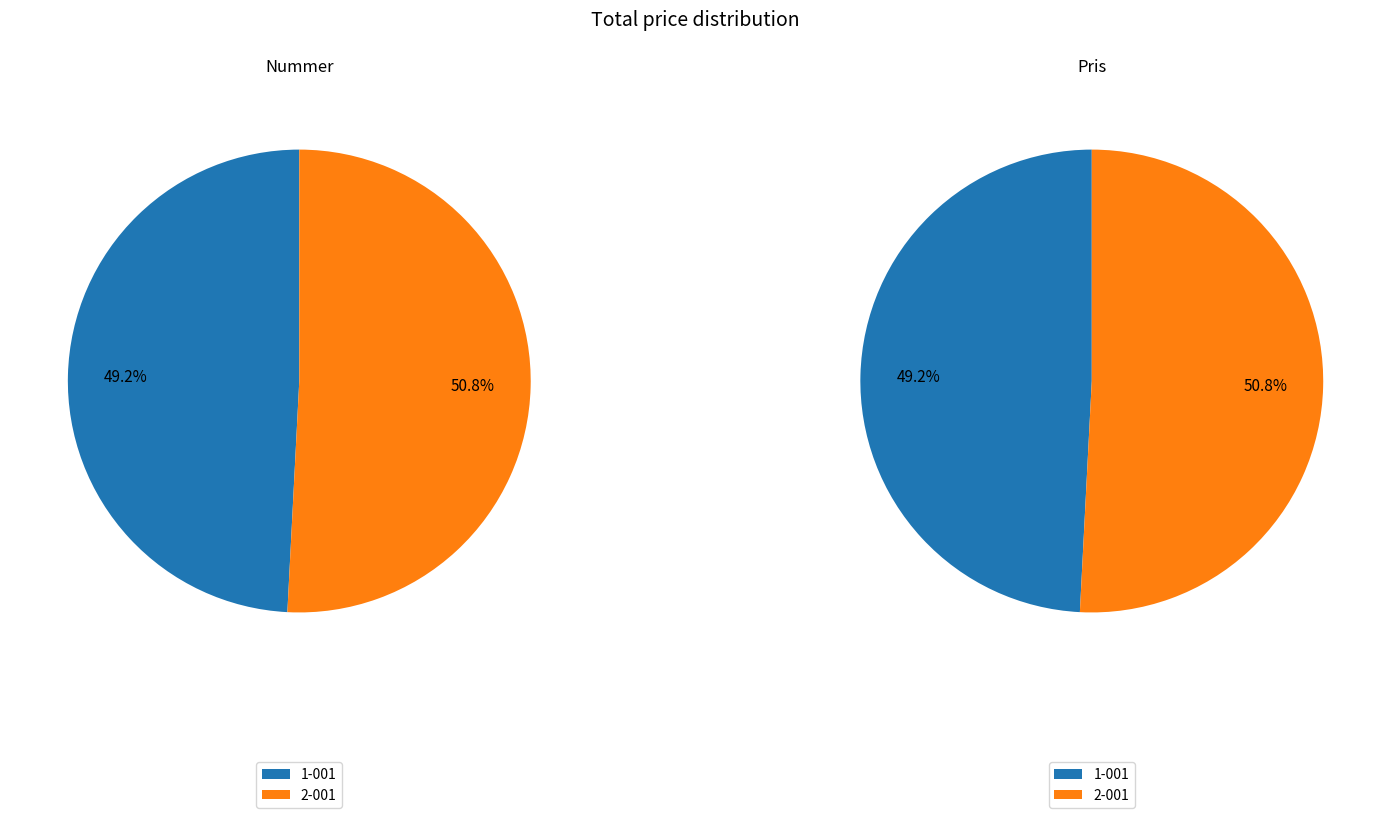

True or false: 1-001 accounts for 43% of the total.

False